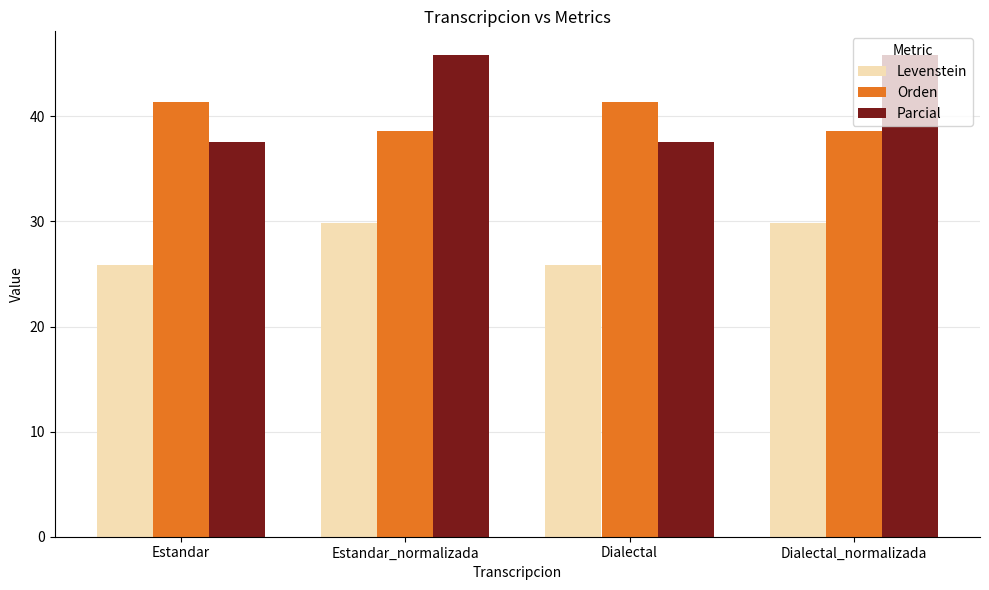

Reading left to right, what are all the values shown in this chart?

Levenstein: Estandar=25.9	Estandar_normalizada=29.8	Dialectal=25.9	Dialectal_normalizada=29.8
Orden: Estandar=41.4	Estandar_normalizada=38.6	Dialectal=41.4	Dialectal_normalizada=38.6
Parcial: Estandar=37.6	Estandar_normalizada=45.8	Dialectal=37.6	Dialectal_normalizada=45.8